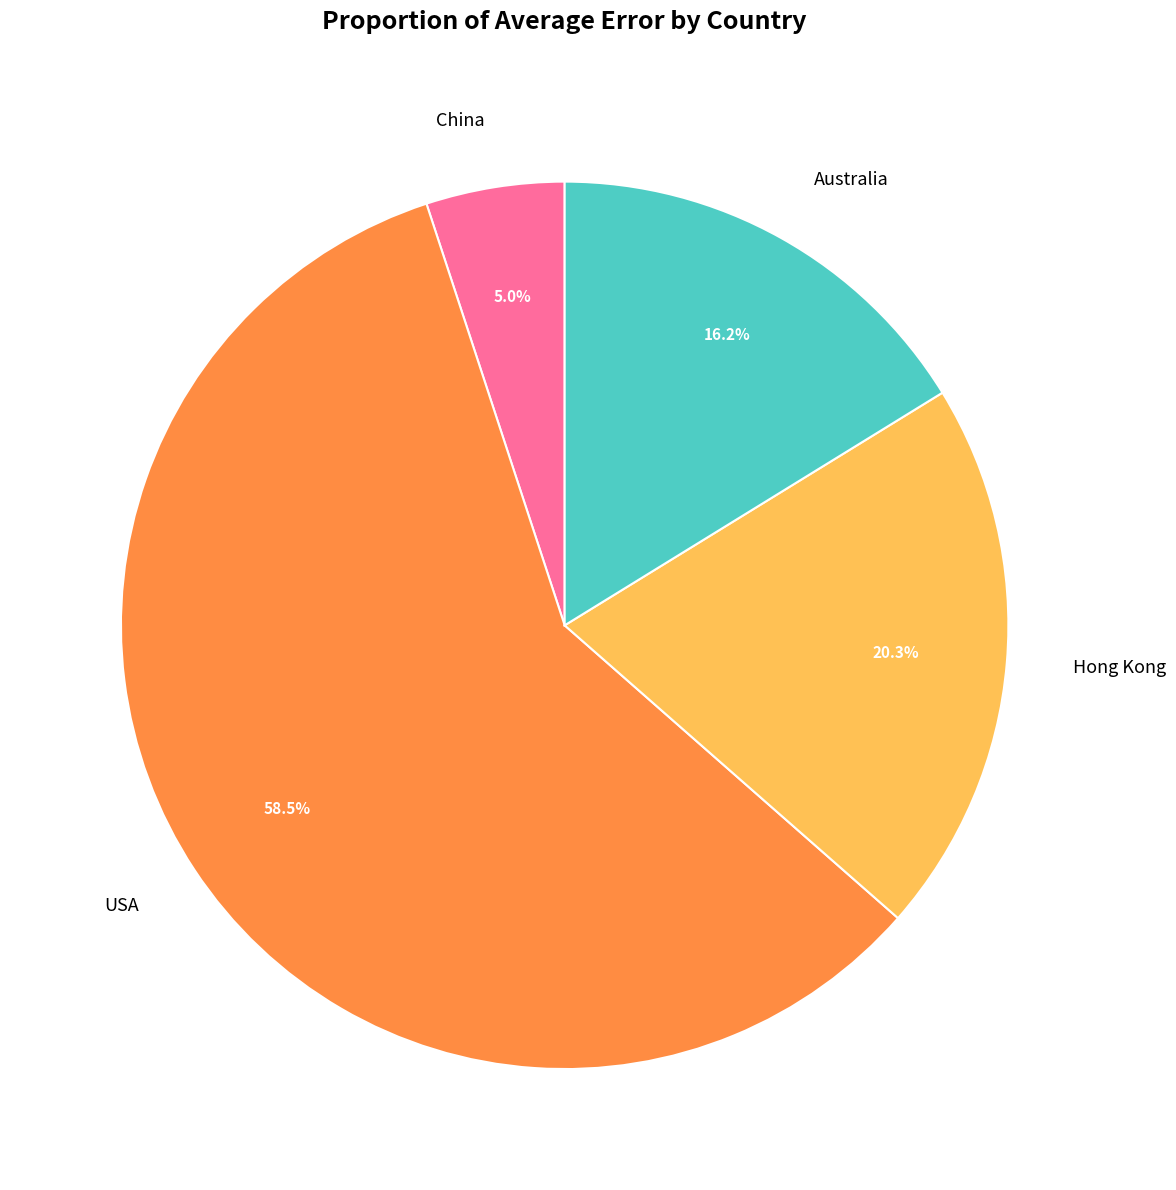

To the nearest percent, what is the average slice percentage?

25%